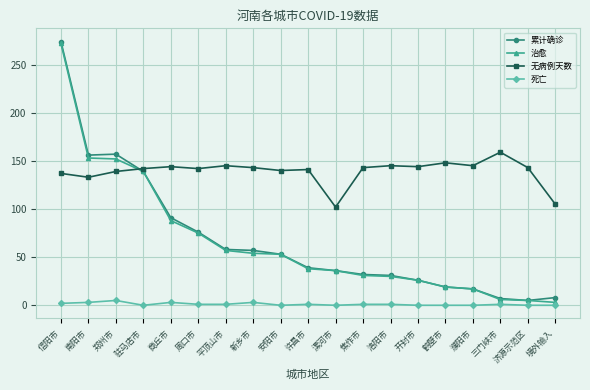

Between 洛阳市 and 开封市, which series saw the biggest shift?

累计确诊